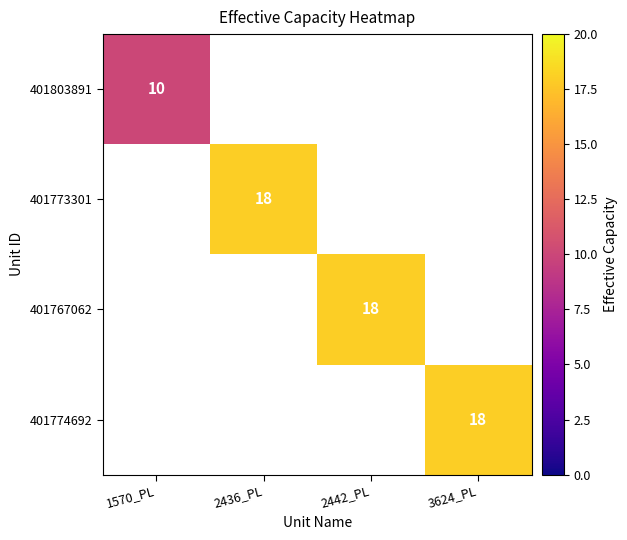

How many series are shown in this chart?

4